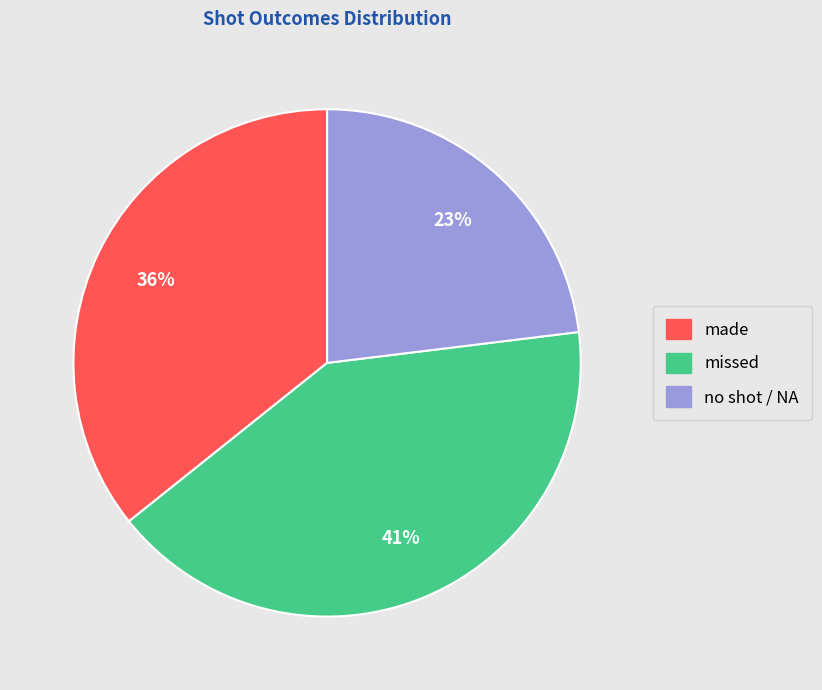

Between made and missed, which is larger?

missed